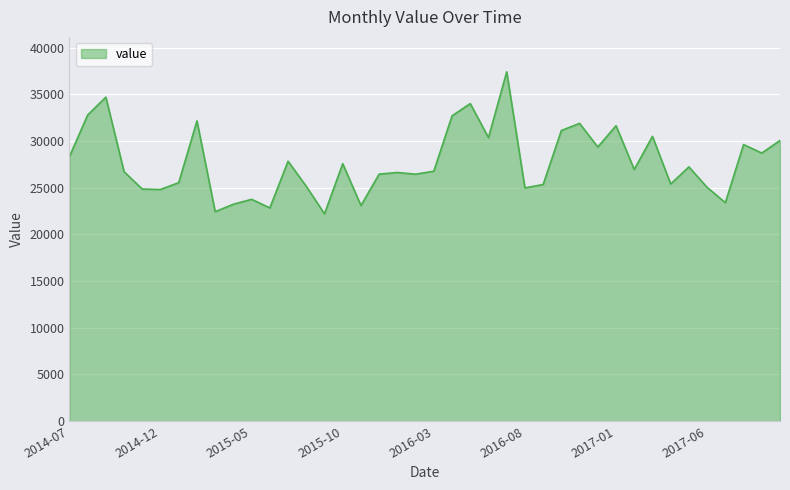

What is the smallest value displayed?

22206